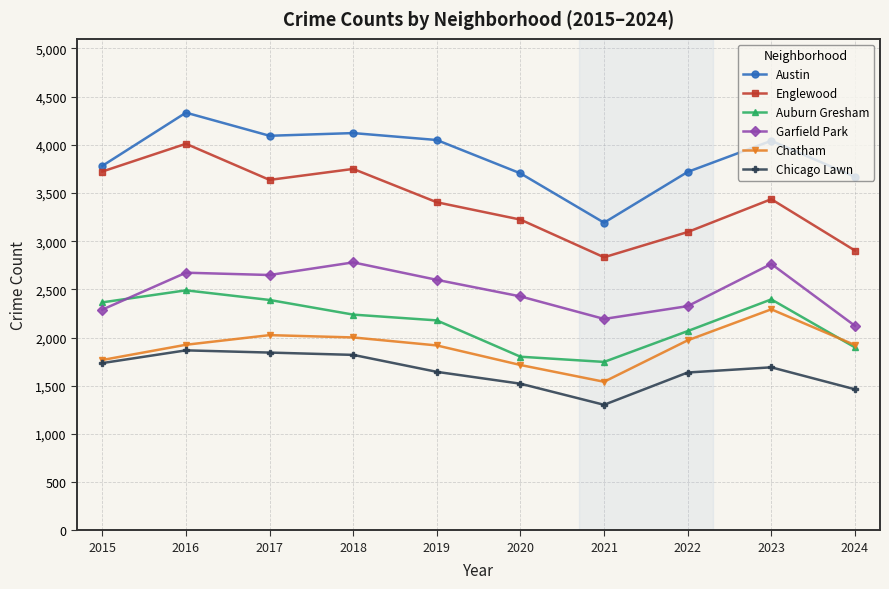

At which category is the sum across all series the highest?

2016